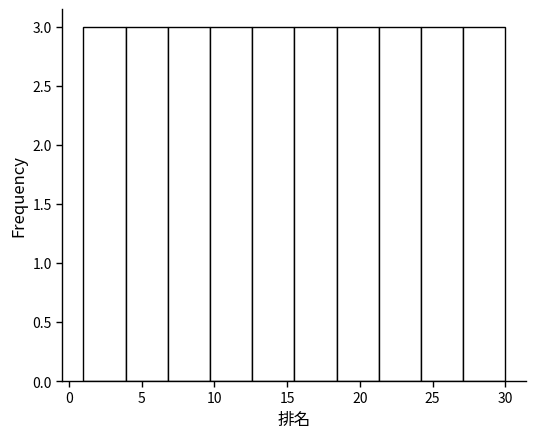

Reading left to right, transcribe this chart: for each bar, give the range it covers on the x-axis and its height. Neither the bar edges nor the heights are printed on the chart, so give them approximately, as read against the axes.

1.0 to 3.9: 3
3.9 to 6.8: 3
6.8 to 9.7: 3
9.7 to 12.6: 3
12.6 to 15.5: 3
15.5 to 18.4: 3
18.4 to 21.3: 3
21.3 to 24.2: 3
24.2 to 27.1: 3
27.1 to 30.0: 3